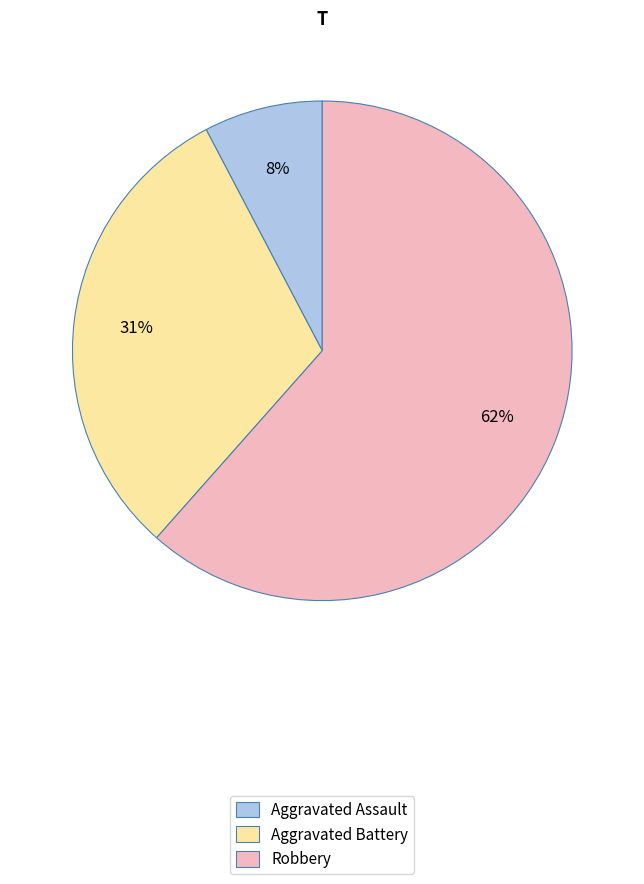

Between Robbery and Aggravated Battery, which is larger?

Robbery